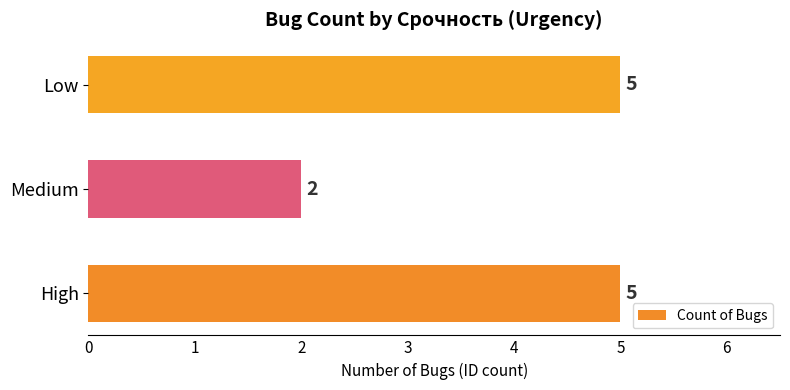

Which has a higher value, Low or Medium?

Low